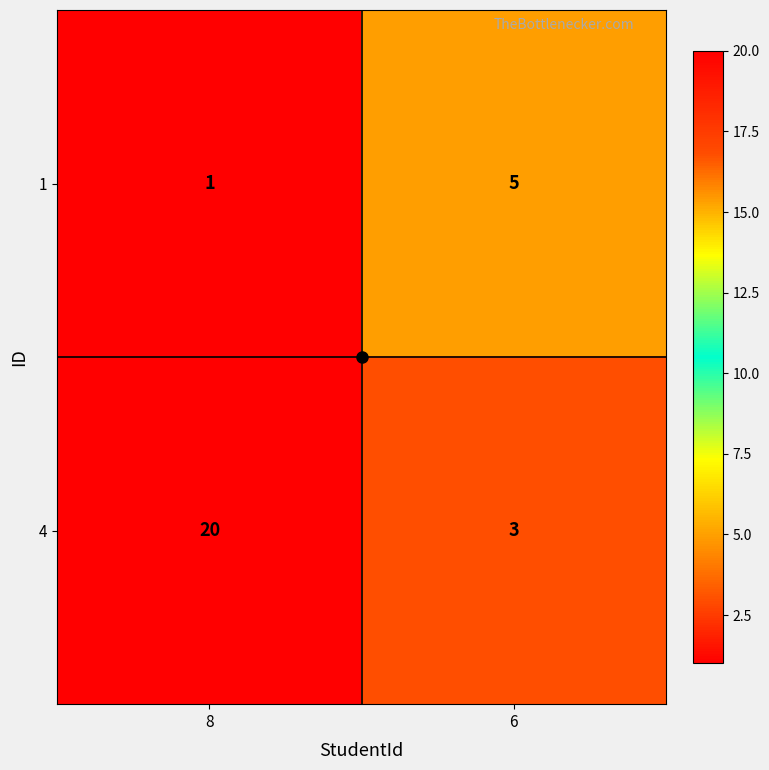

Is it true that 1 equals 5 at 6?

True